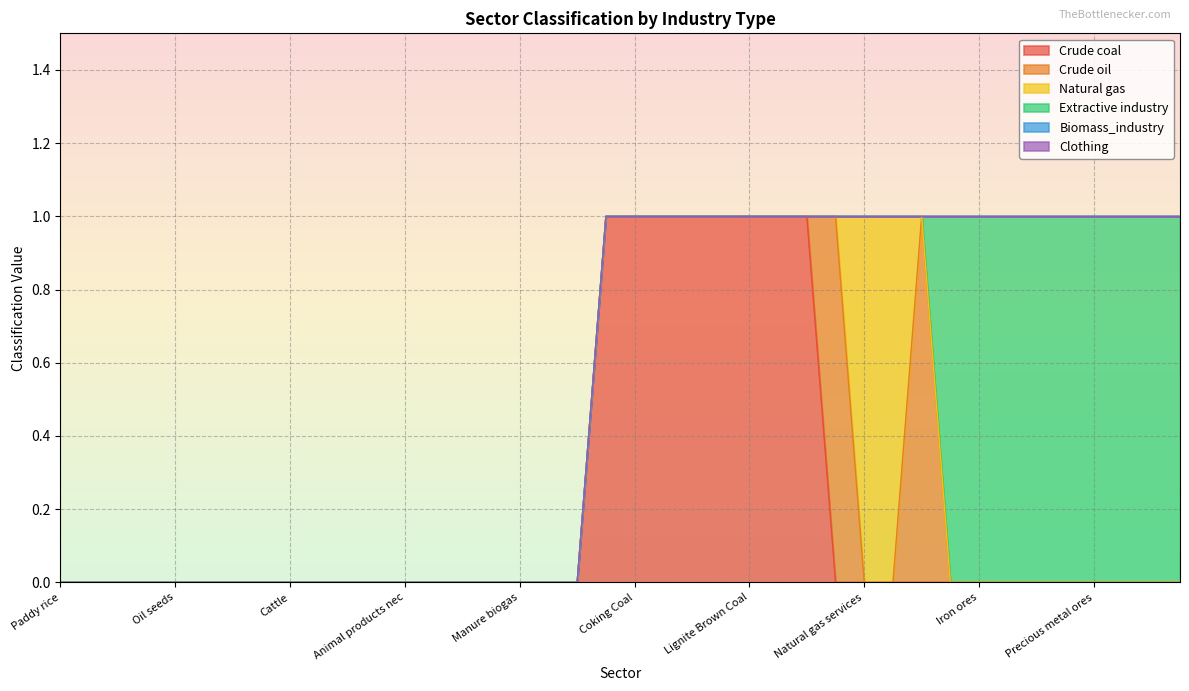

What is the label of the 26th point from the left?

BKB Peat Briquettes